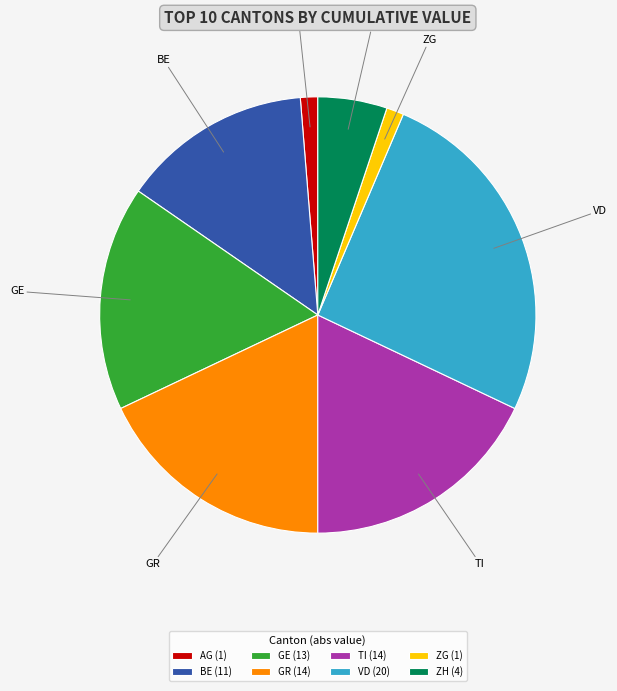

How many segments does this pie chart have?

8